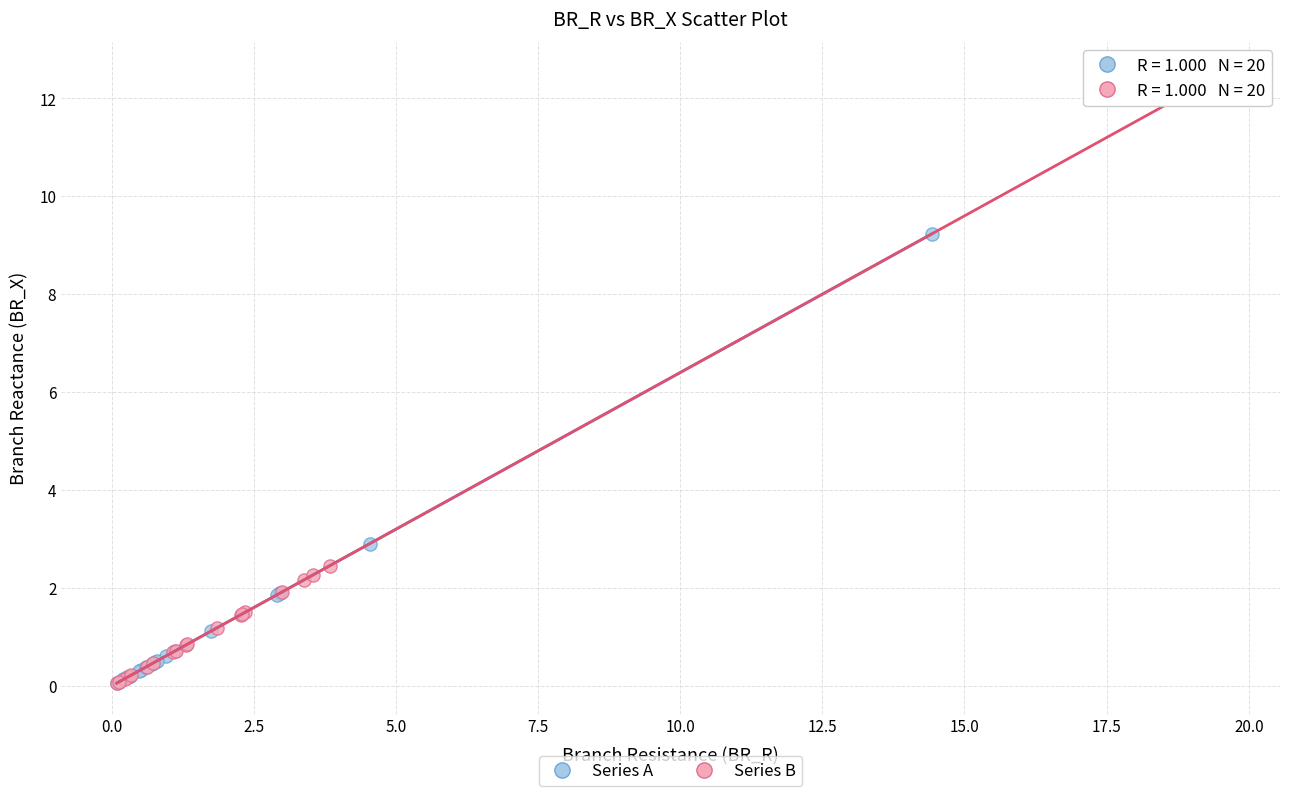

Which series reaches the maximum Y coordinate?

Series B